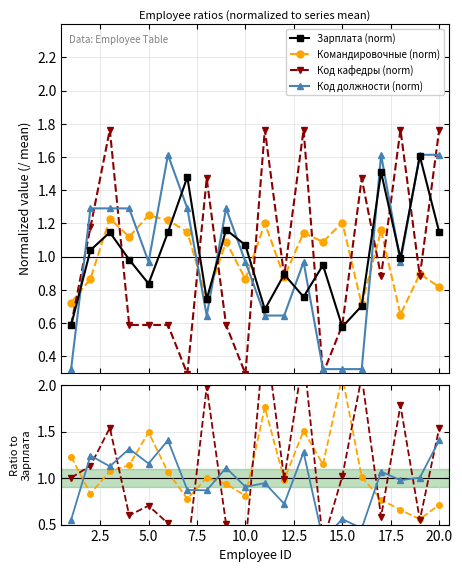

Which series has the largest total across all categories?

Зарплата